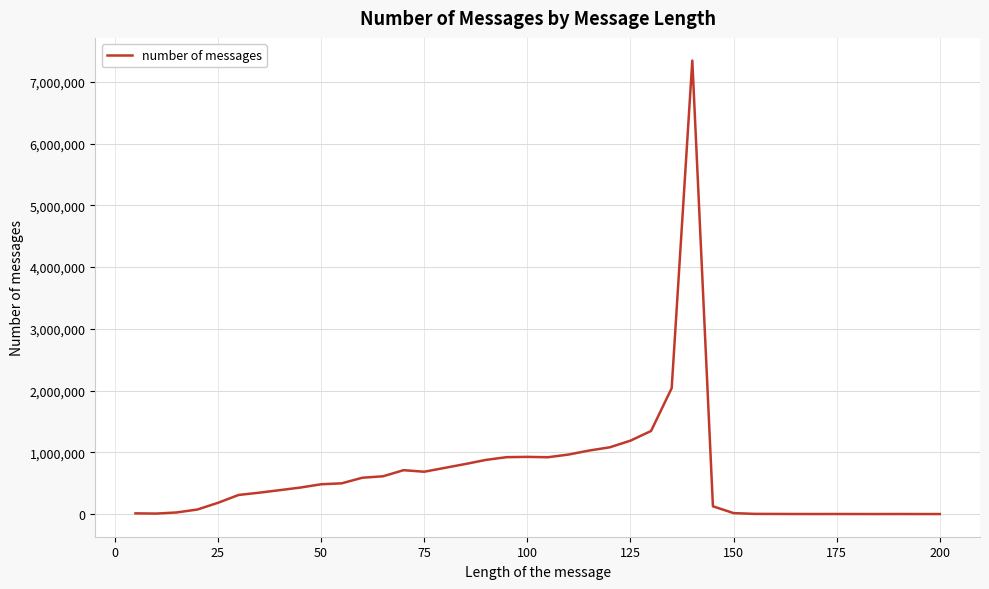

What is the greatest value displayed?

7345671